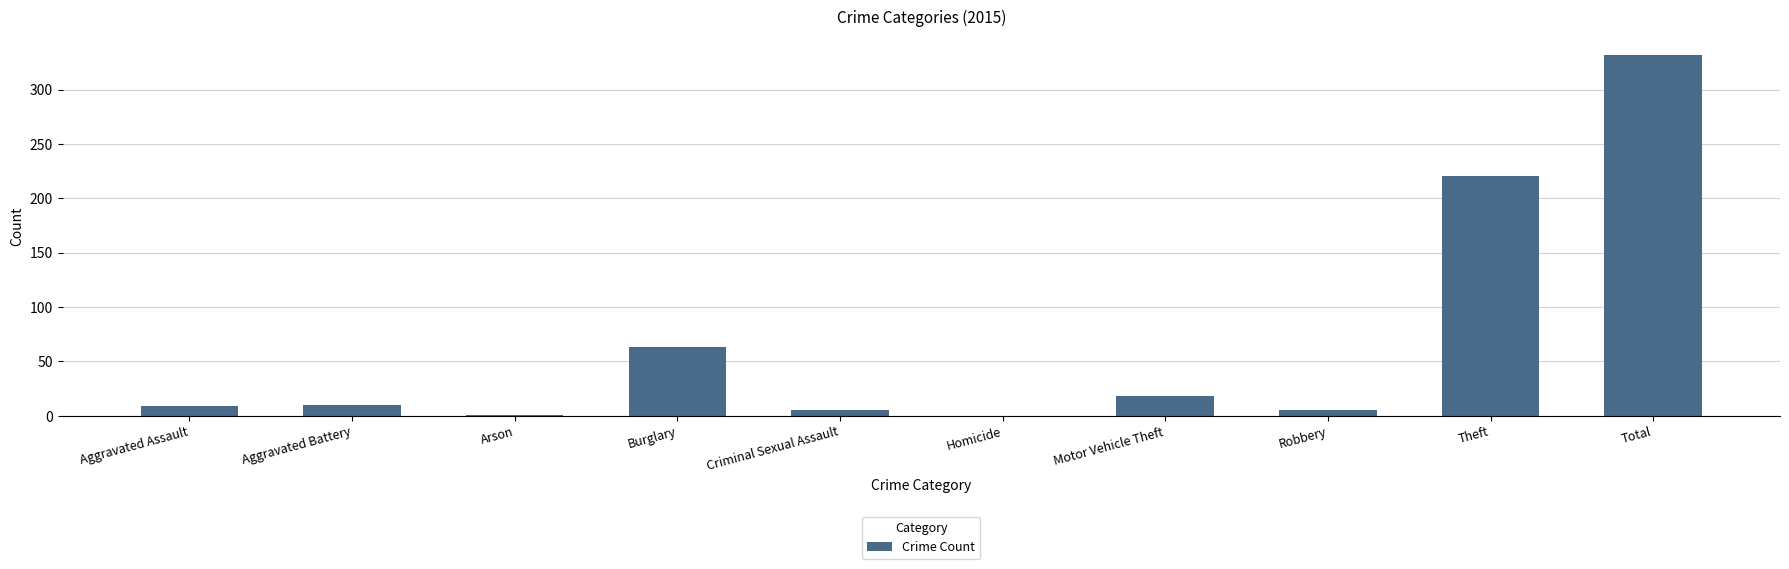

Which has a higher value, Burglary or Criminal Sexual Assault?

Burglary